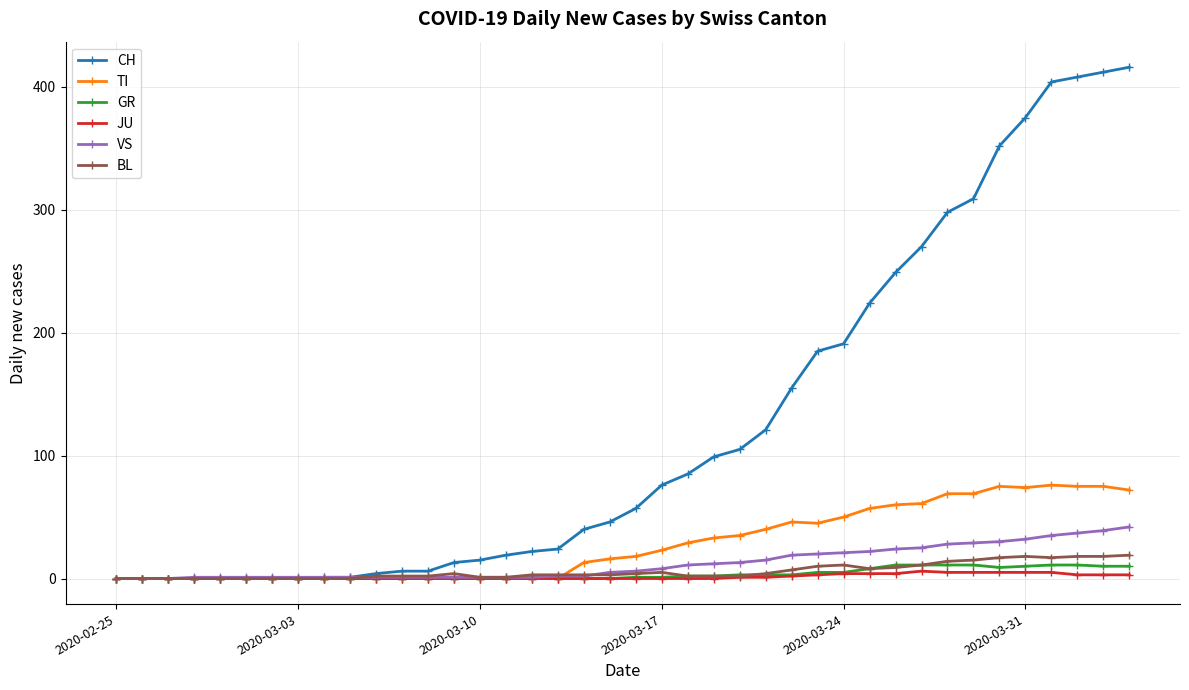

How many distinct data groups are displayed?

6